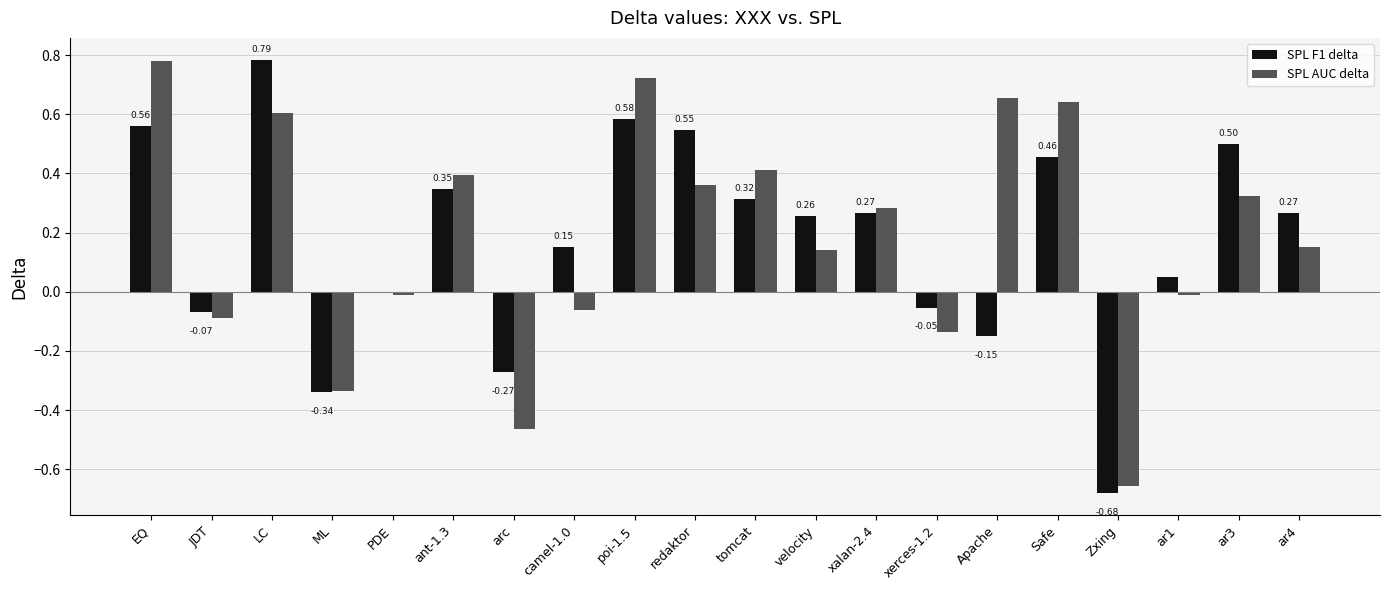

How many categories are shown in the chart?

20